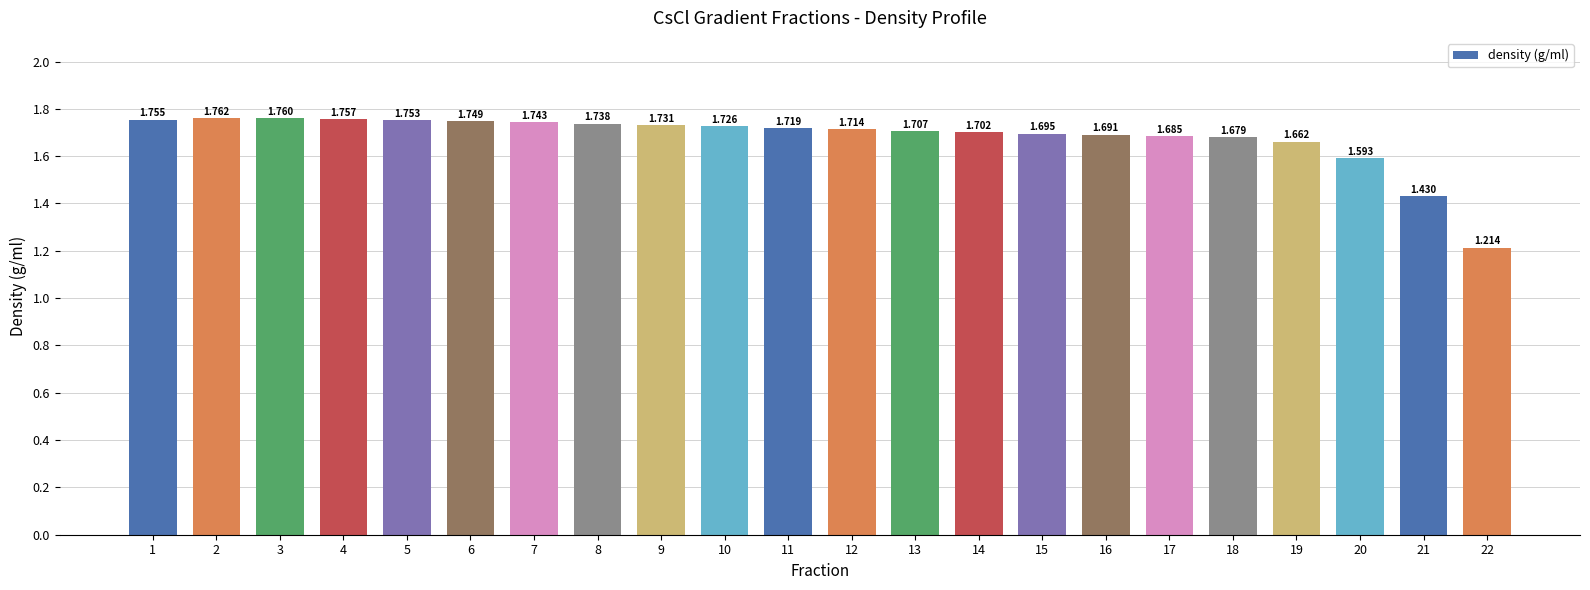

How many values are between 1 and 2?

22